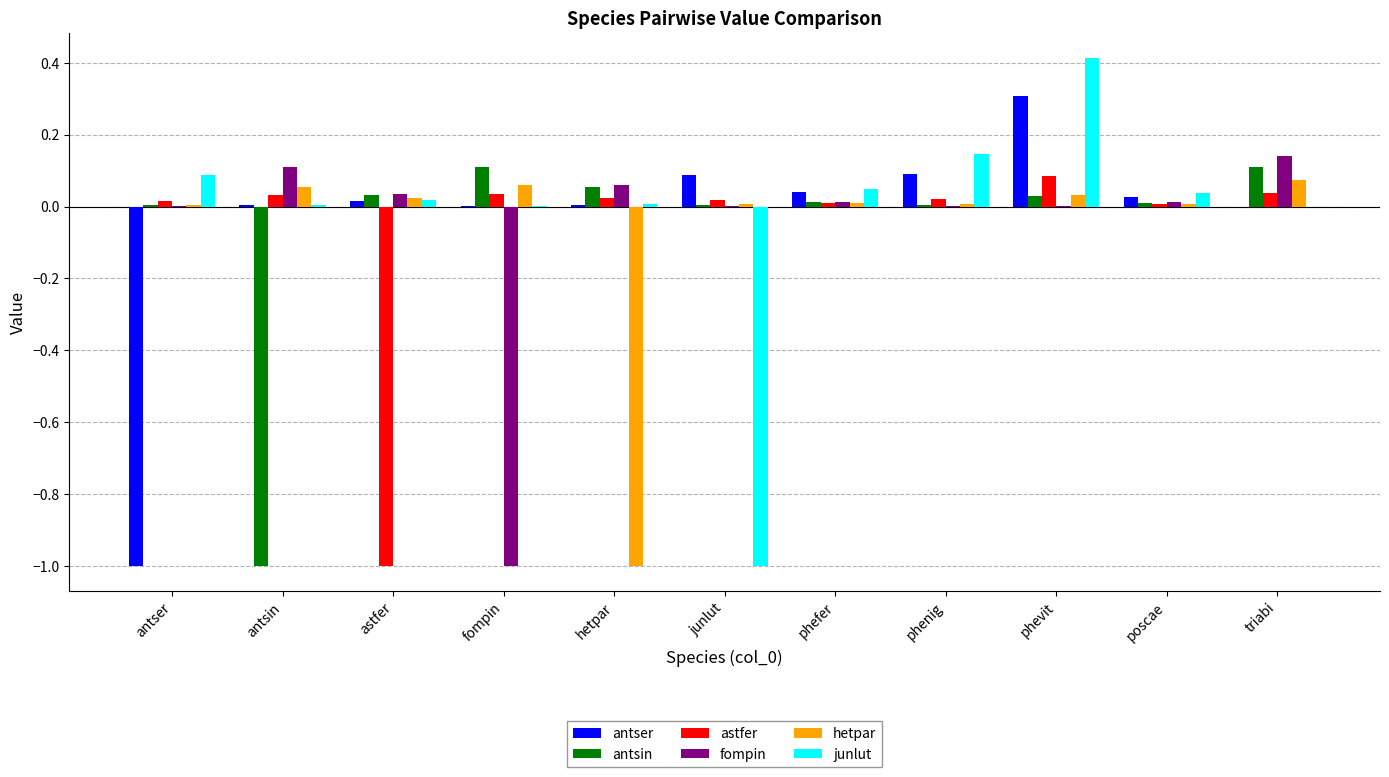

Is the value of junlut at phevit greater than the value of astfer at triabi?

Yes